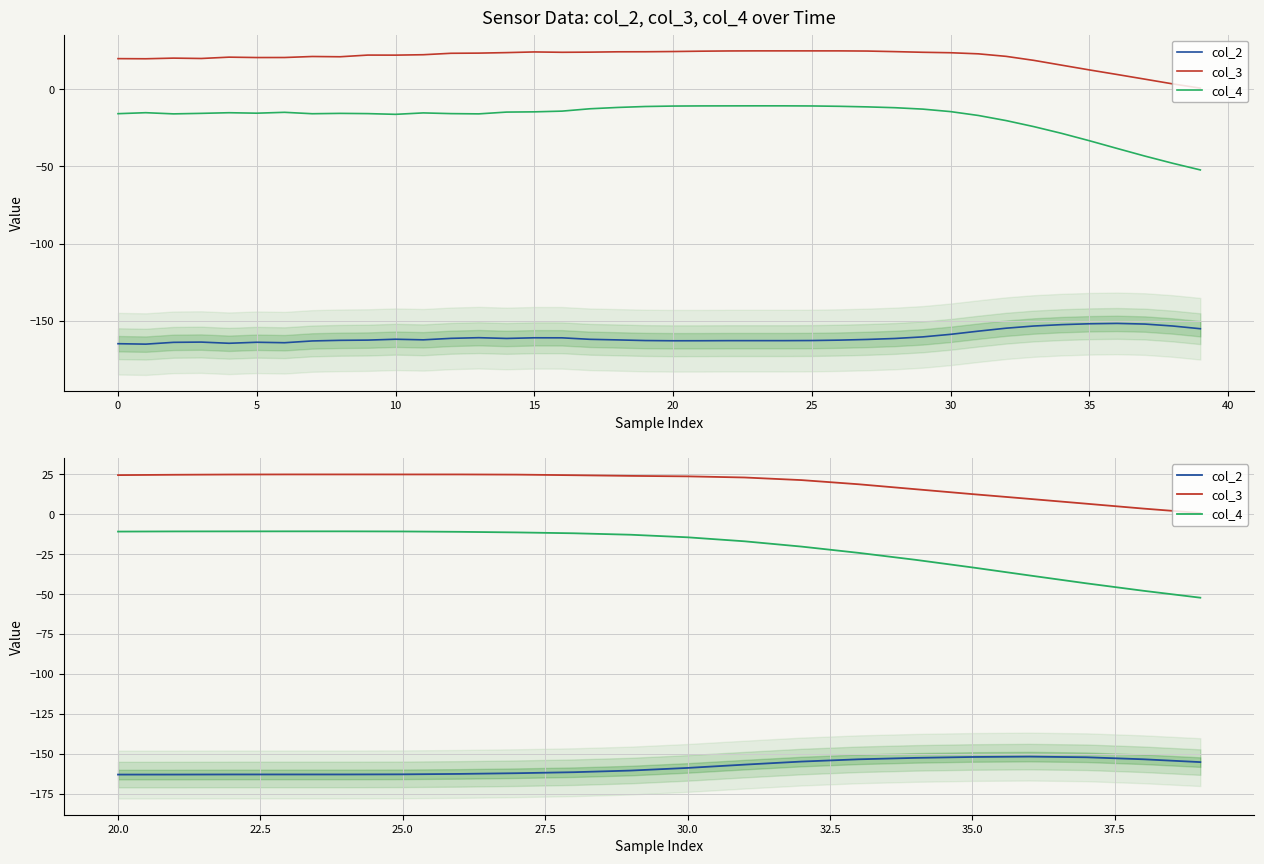

List the series in order of their peak value, lowest first.

col_2, col_4, col_3